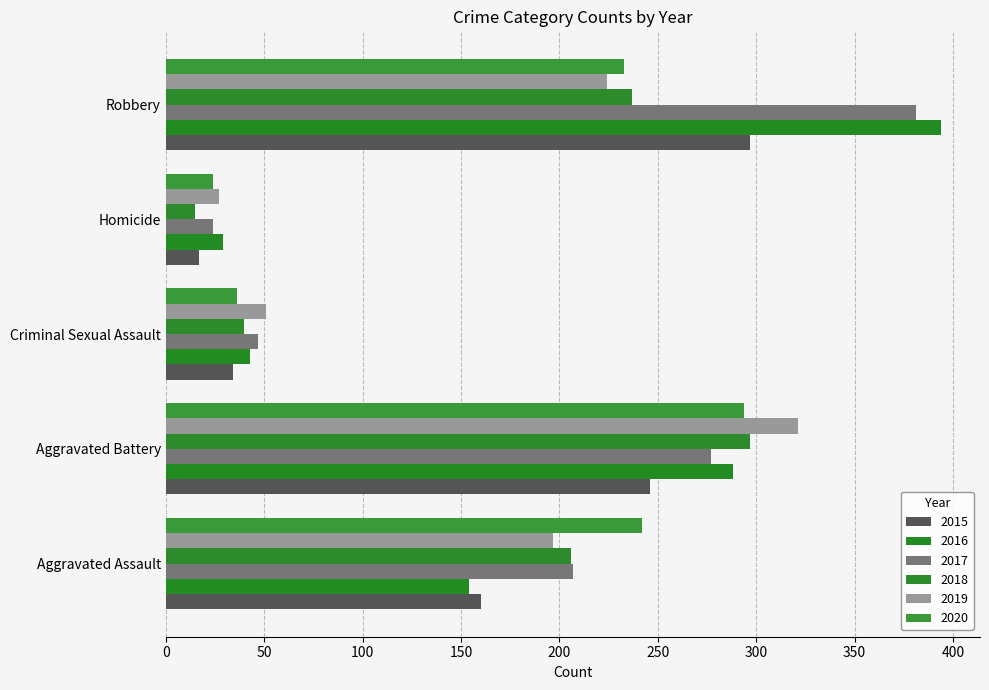

At which category is the sum across all series the highest?

Robbery